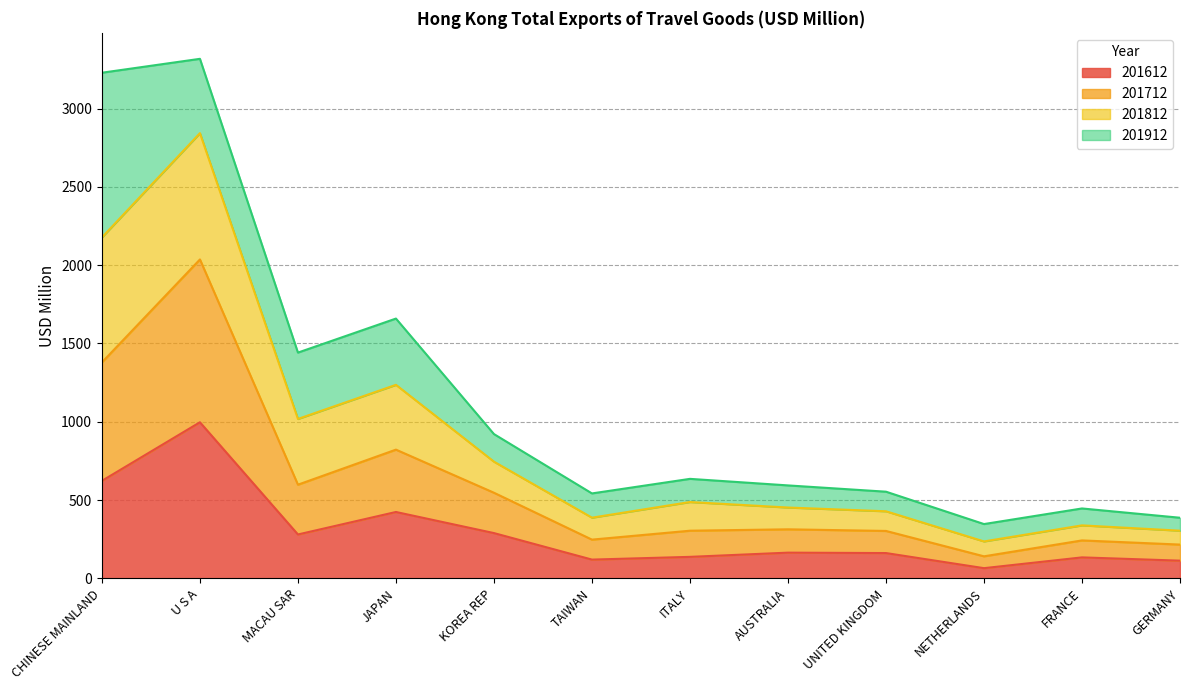

How many lines are shown in the chart?

4